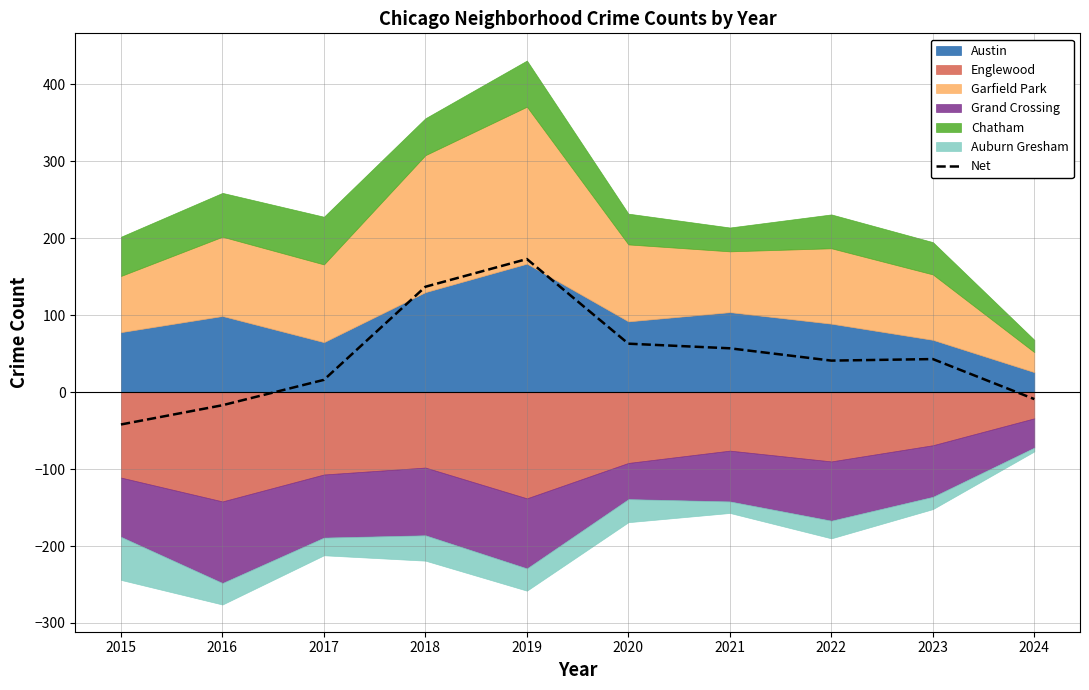

Between 2017 and 2016, which is larger?

2017